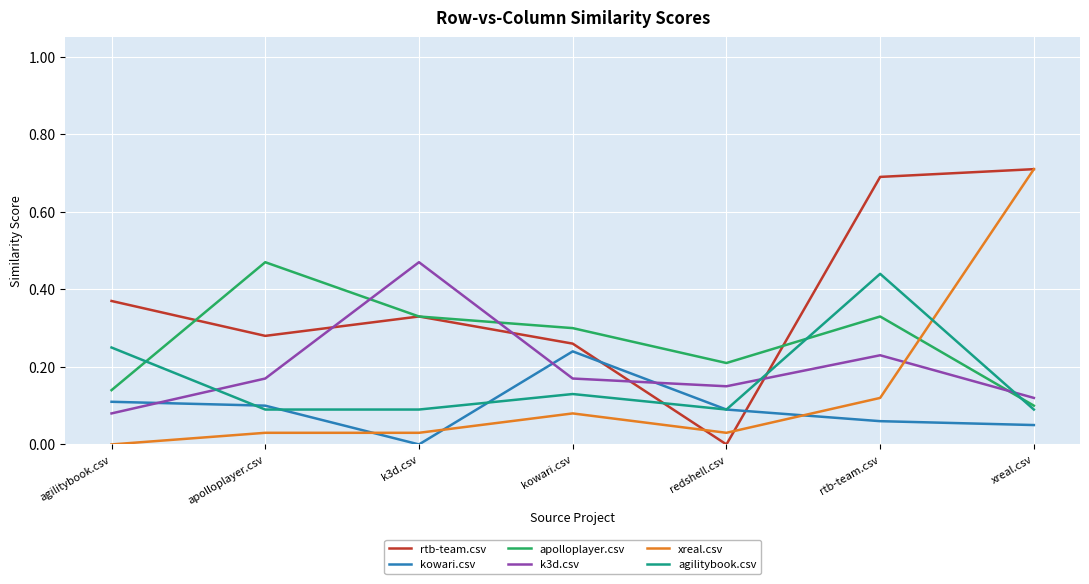

What is the sum of all xreal.csv values?

1.0